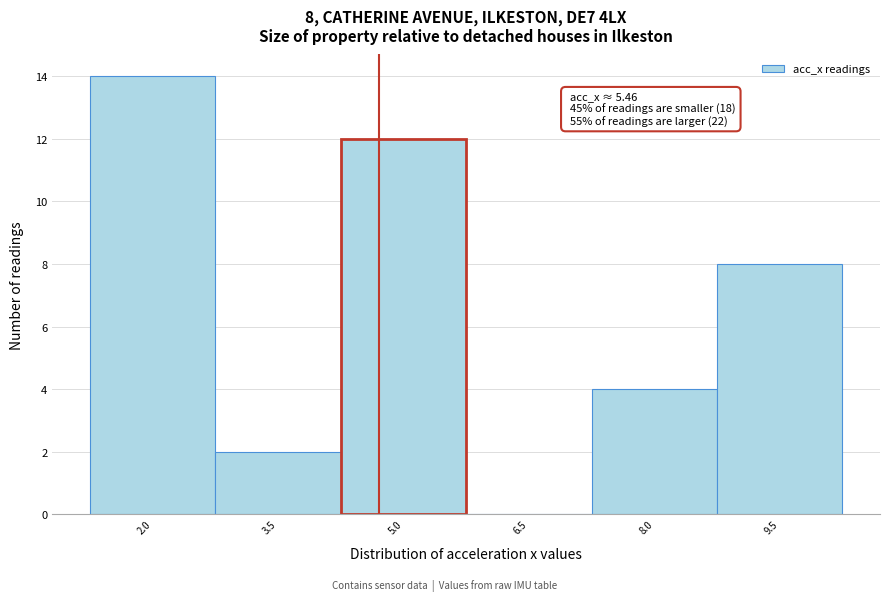

Reading left to right, list all the values displayed in this chart.

2.0=14	3.5=2	5.0=12	6.5=0	8.0=4	9.5=8